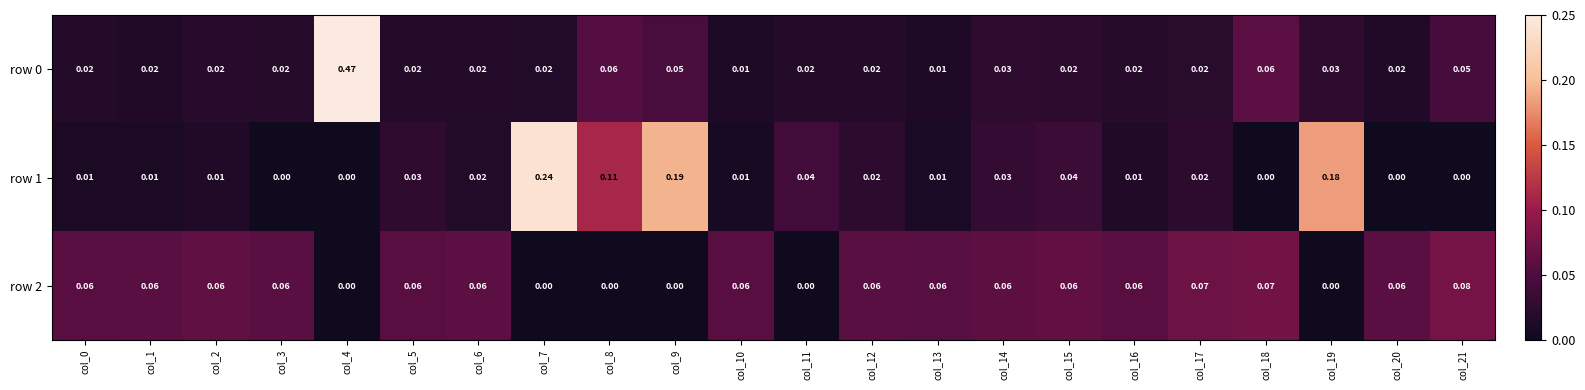

How many distinct data groups are displayed?

3